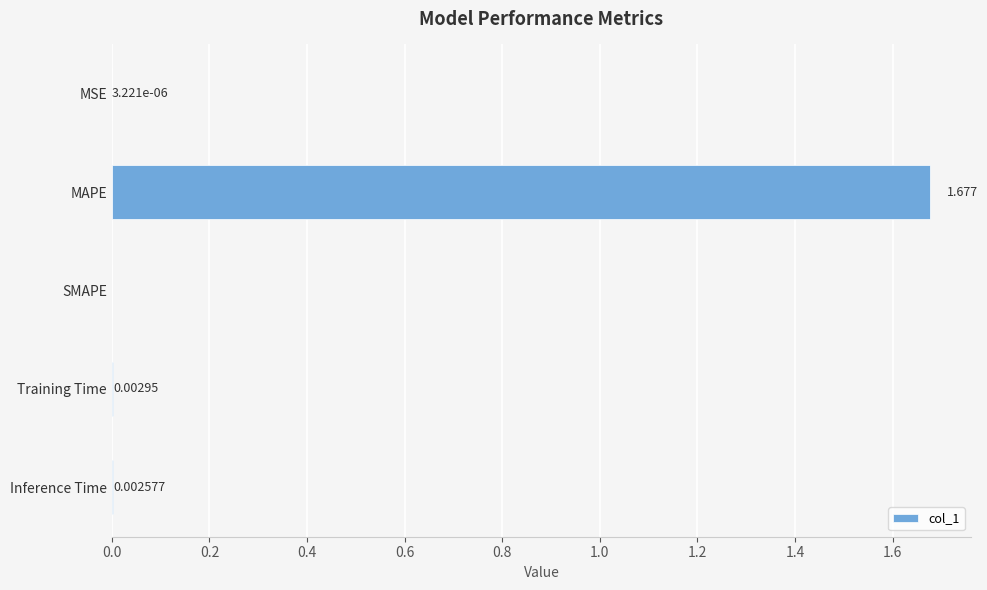

Where is the data nearest to the value 0?

SMAPE